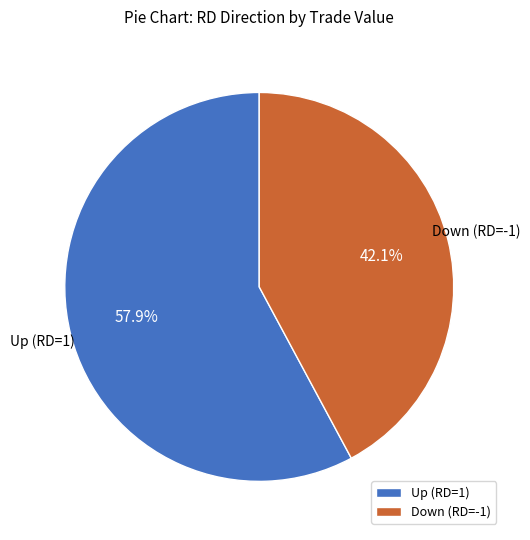

Is there any slice that represents more than half of the pie?

Yes